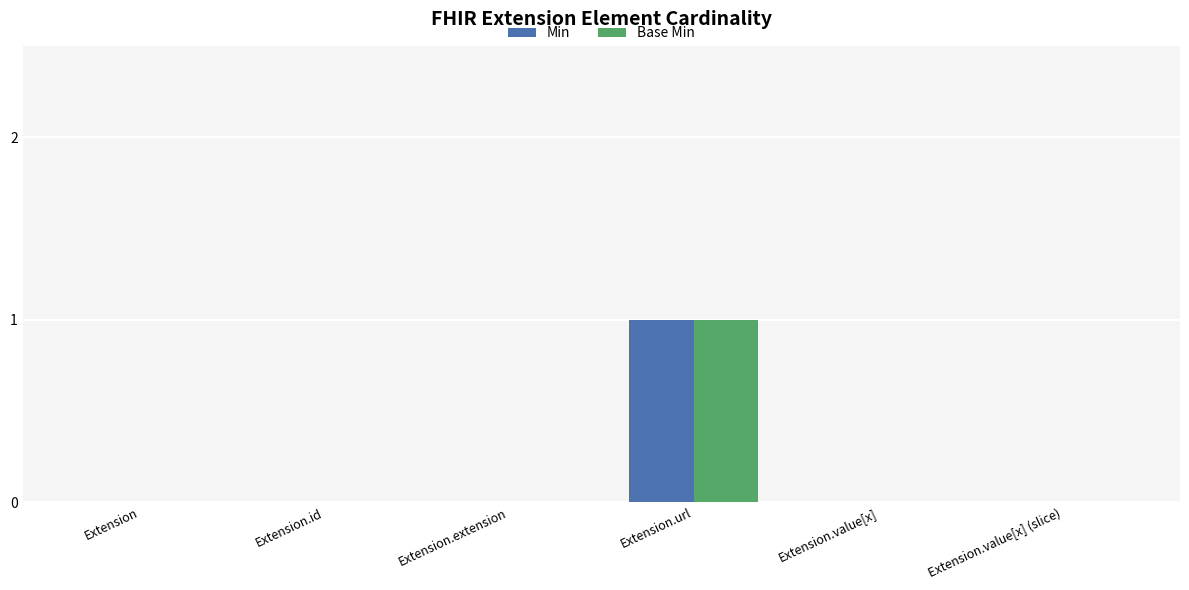

Reading right to left, list all the values displayed in this chart.

Min: 0	0	1	0	0	0
Base Min: 0	0	1	0	0	0